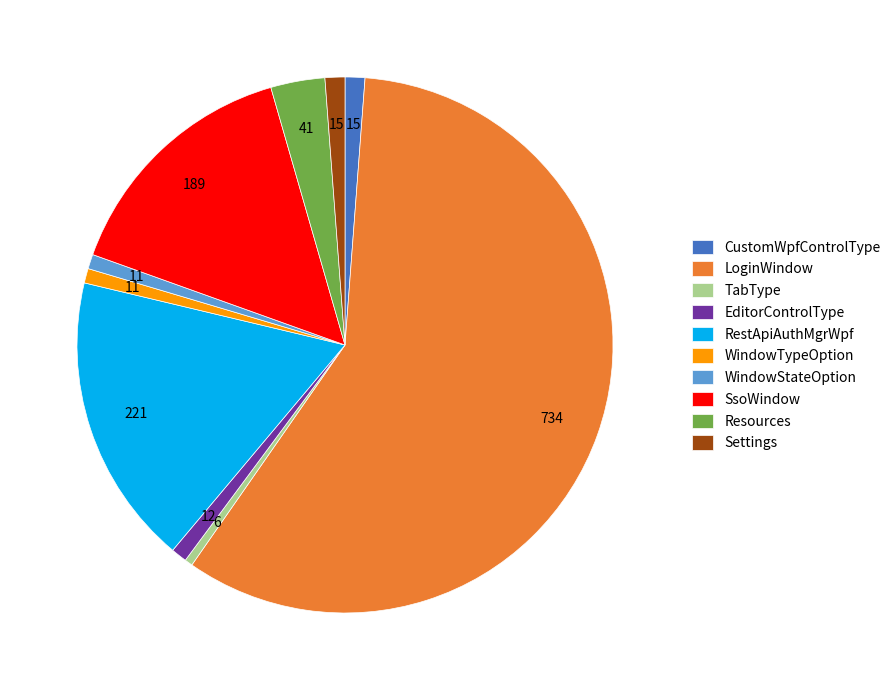

What is the largest slice in the pie chart?

LoginWindow